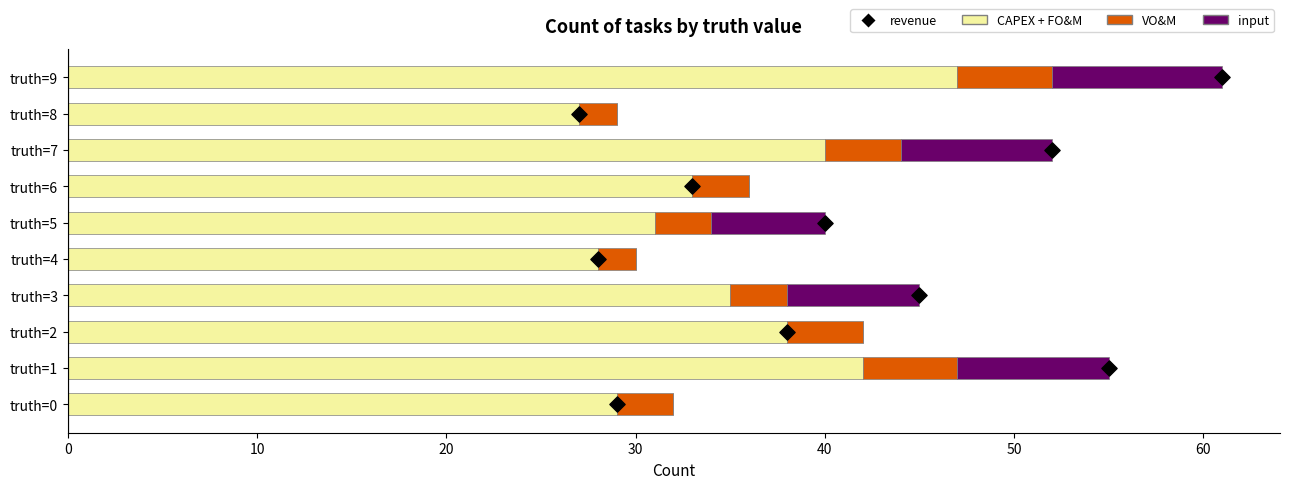

Which series reaches the minimum Y coordinate?

input